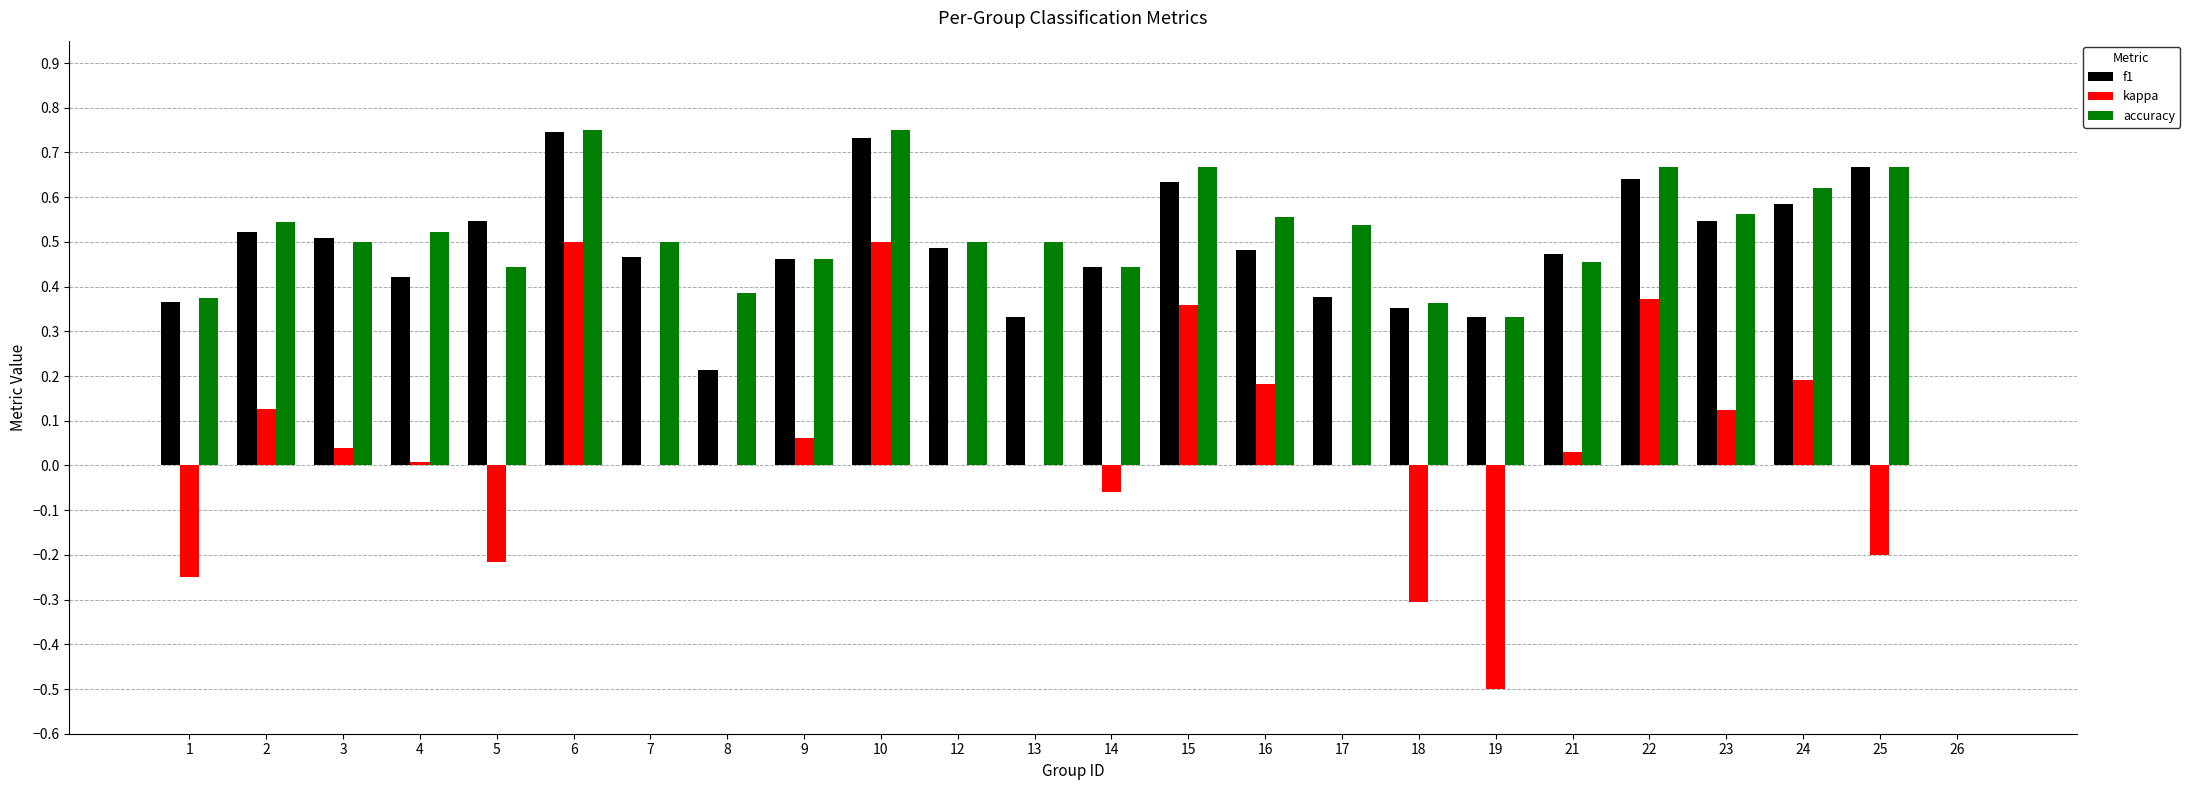

Which series changed the most between 7 and 24?

kappa